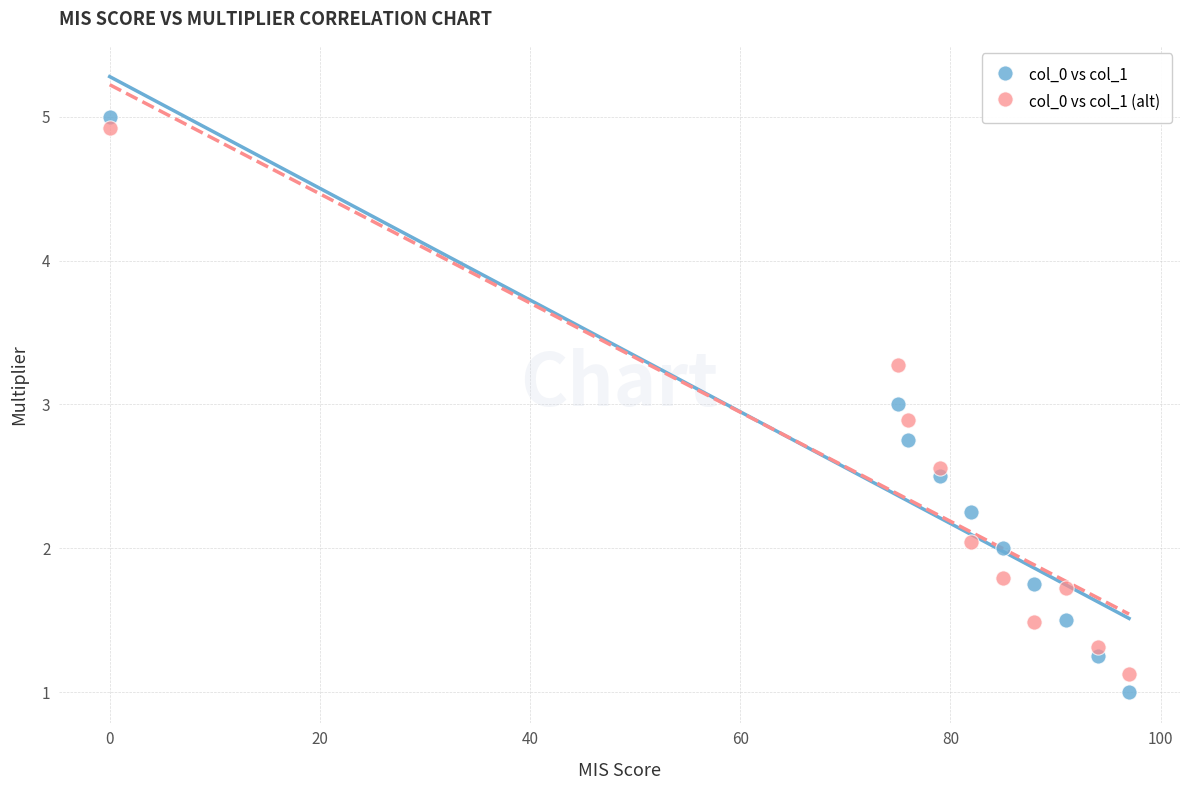

Which series reaches the minimum Y coordinate?

col_0 vs col_1